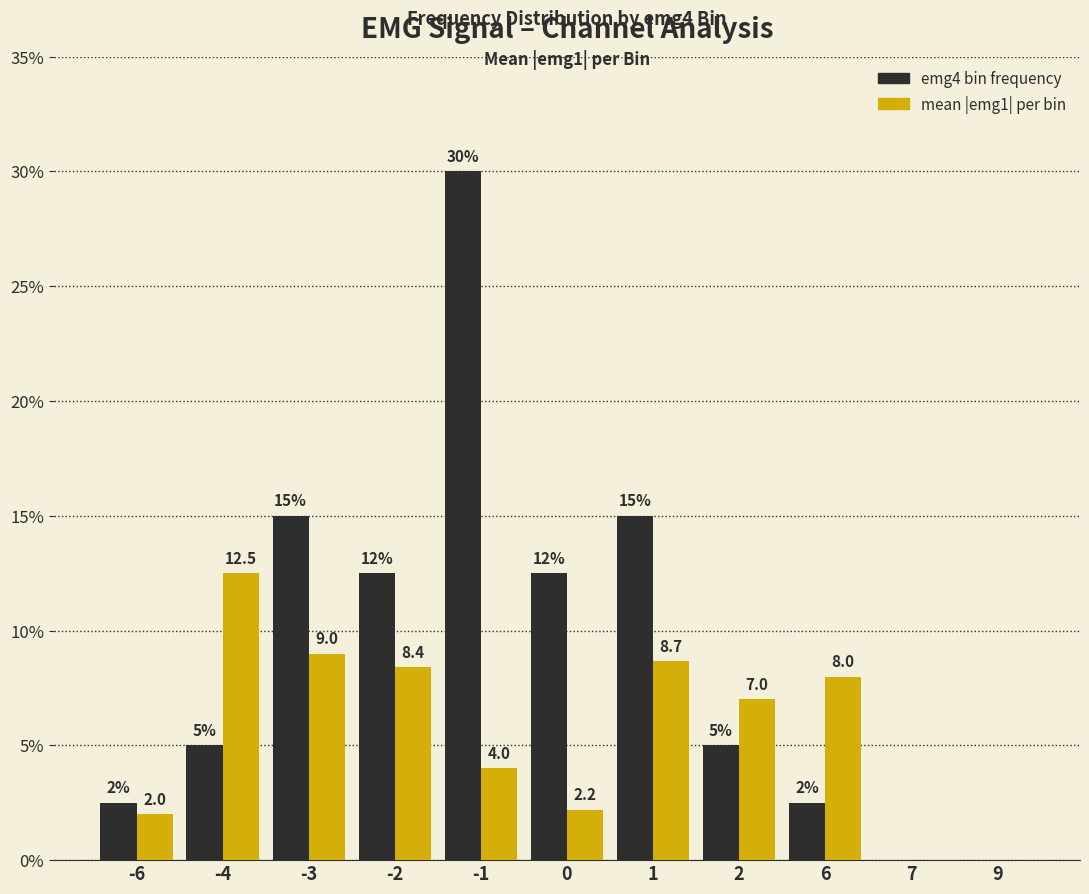

Between -3 and 7, which series saw the biggest shift?

emg4 bin frequency